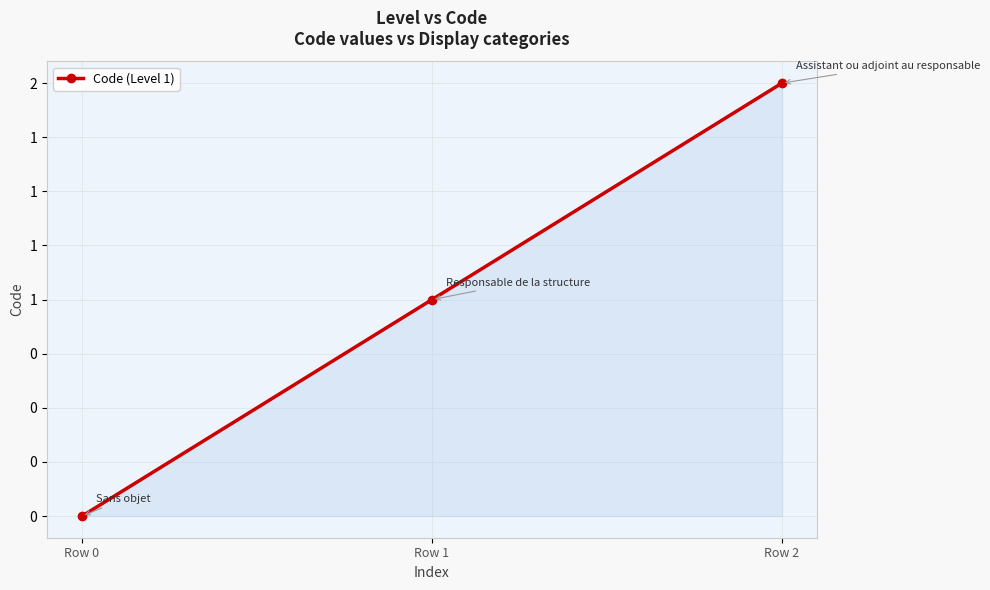

Reading right to left, what are all the values shown in this chart?

2	1	0